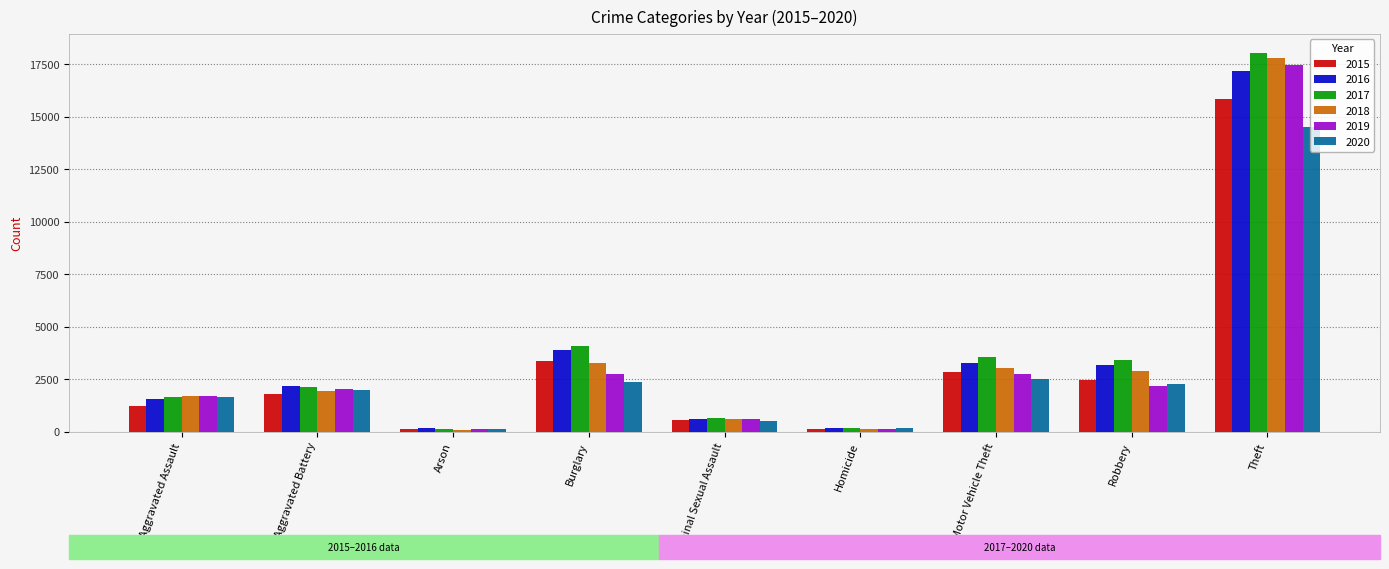

What is the label of the 7th bar from the left?

Motor Vehicle Theft